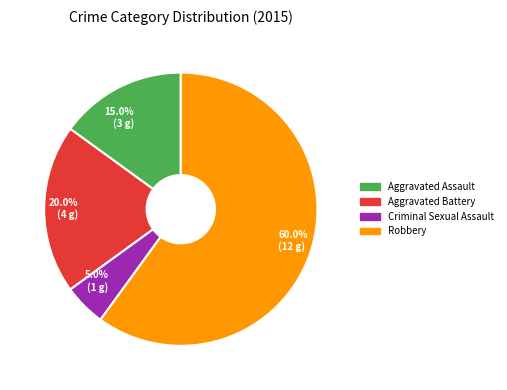

Between 15.0% (3 g) and 5.0% (1 g), which is larger?

15.0% (3 g)